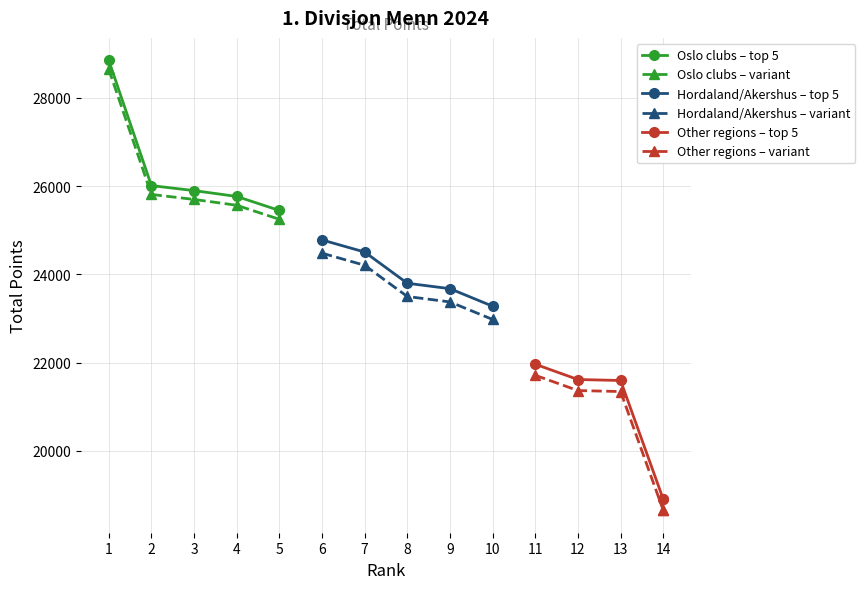

What is the highest value of the Other regions – top 5 series?

21964